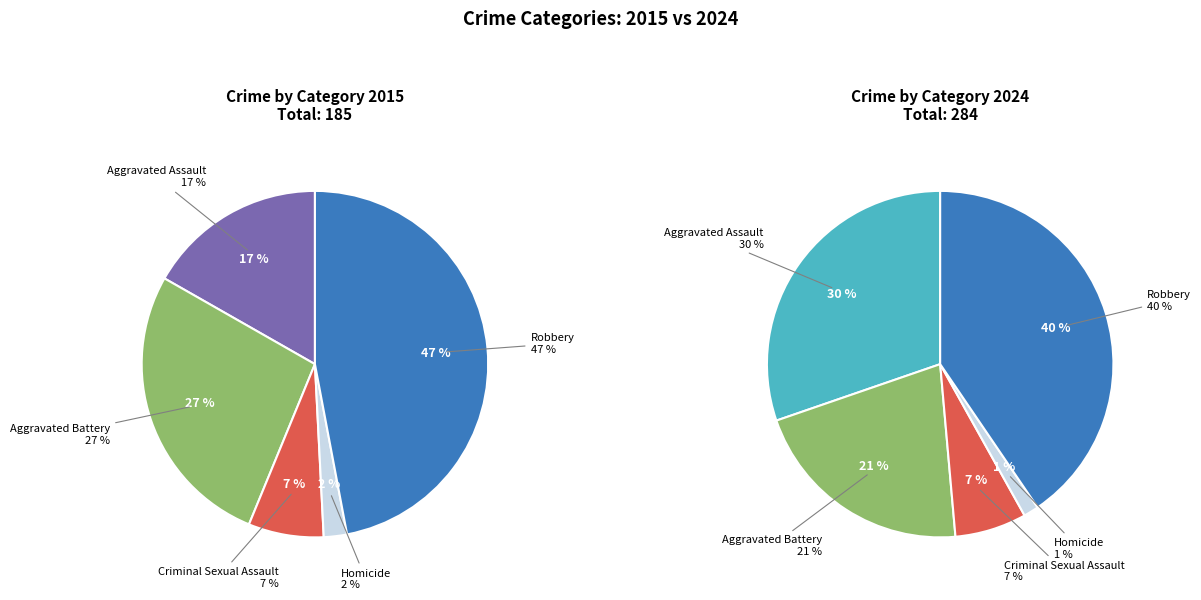

Rank the series by their average value, from lowest to highest.

2015, 2024